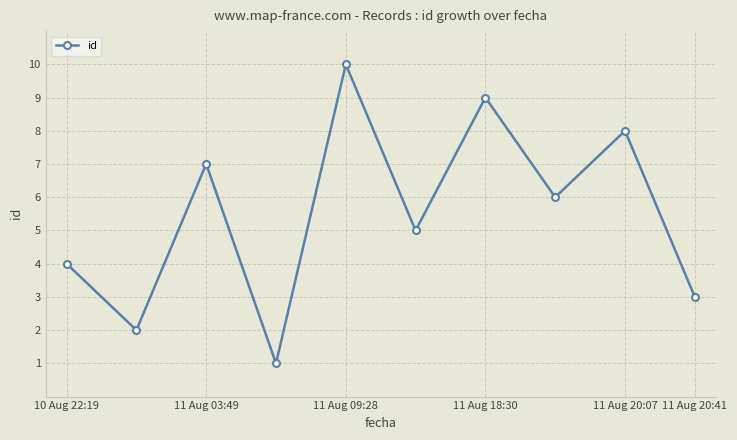

What is the maximum value shown in the chart?

10